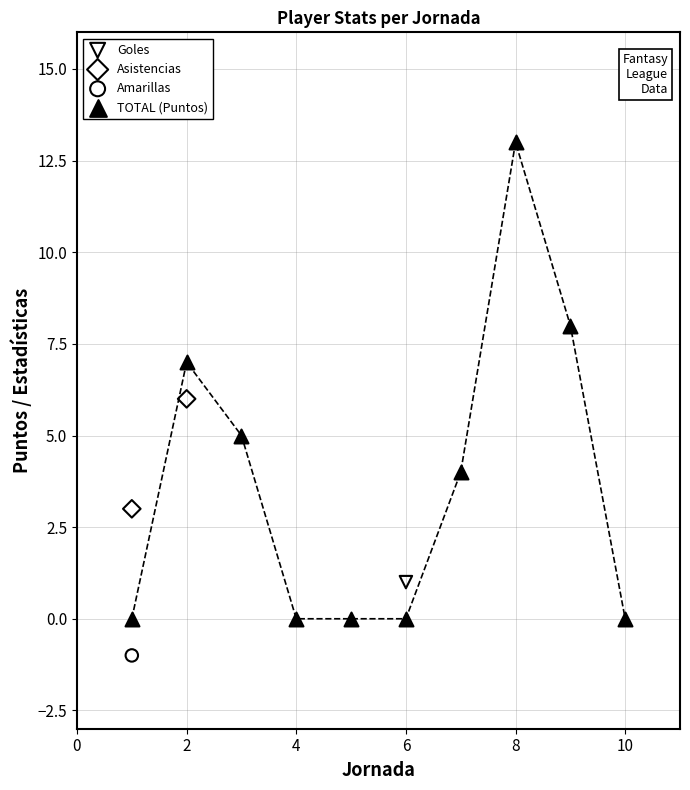

Which series contains the highest Y value?

TOTAL (Puntos)